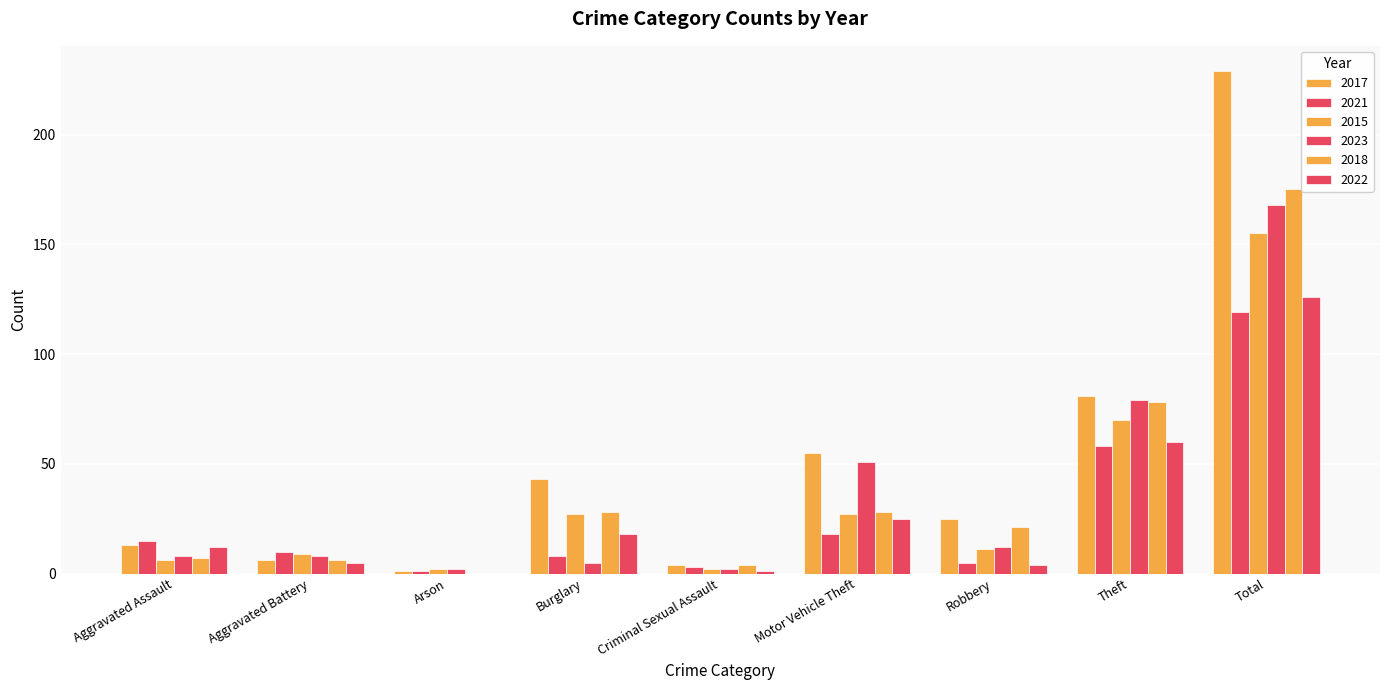

What is the total value across all series at Theft?

426